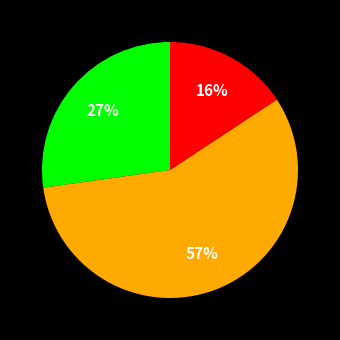

Is there a majority slice in this chart?

Yes